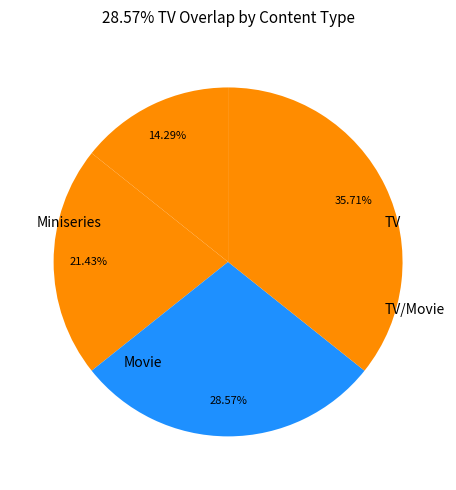

Is it true that Movie is 1% of the pie?

False